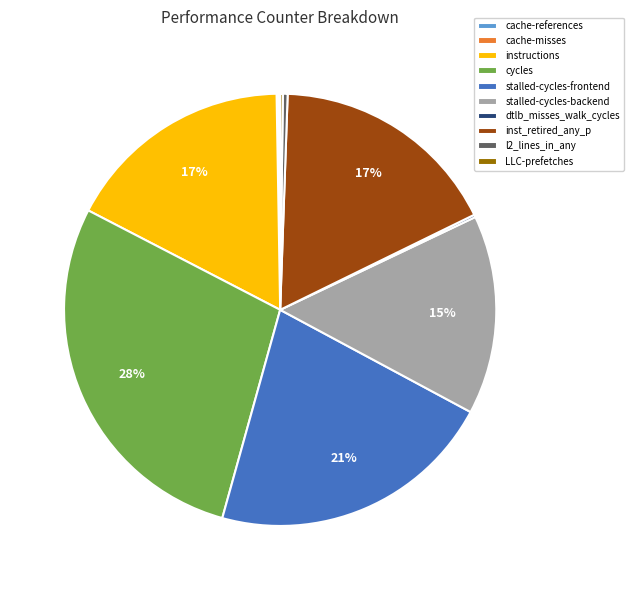

Which slice is the largest?

cycles